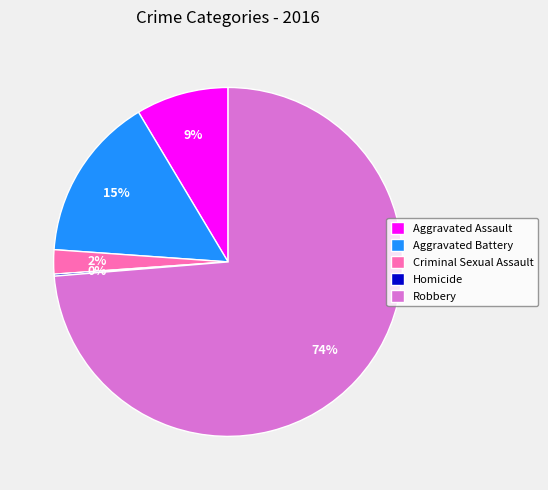

To the nearest percent, what is the average slice percentage?

20%